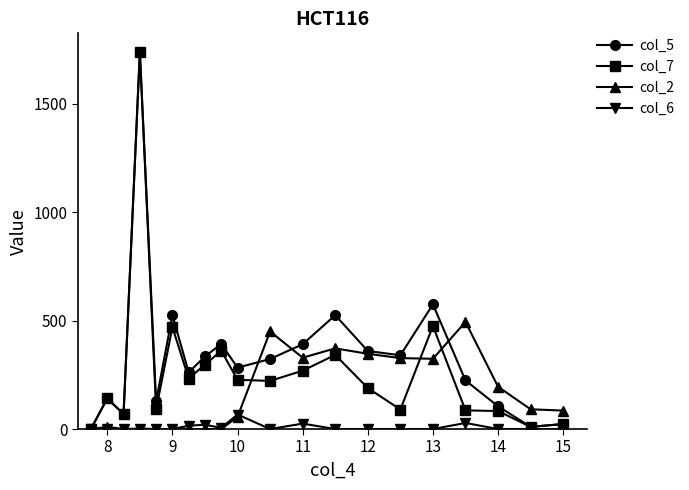

True or false: col_5 has more than 1 points higher than both neighbors.

True